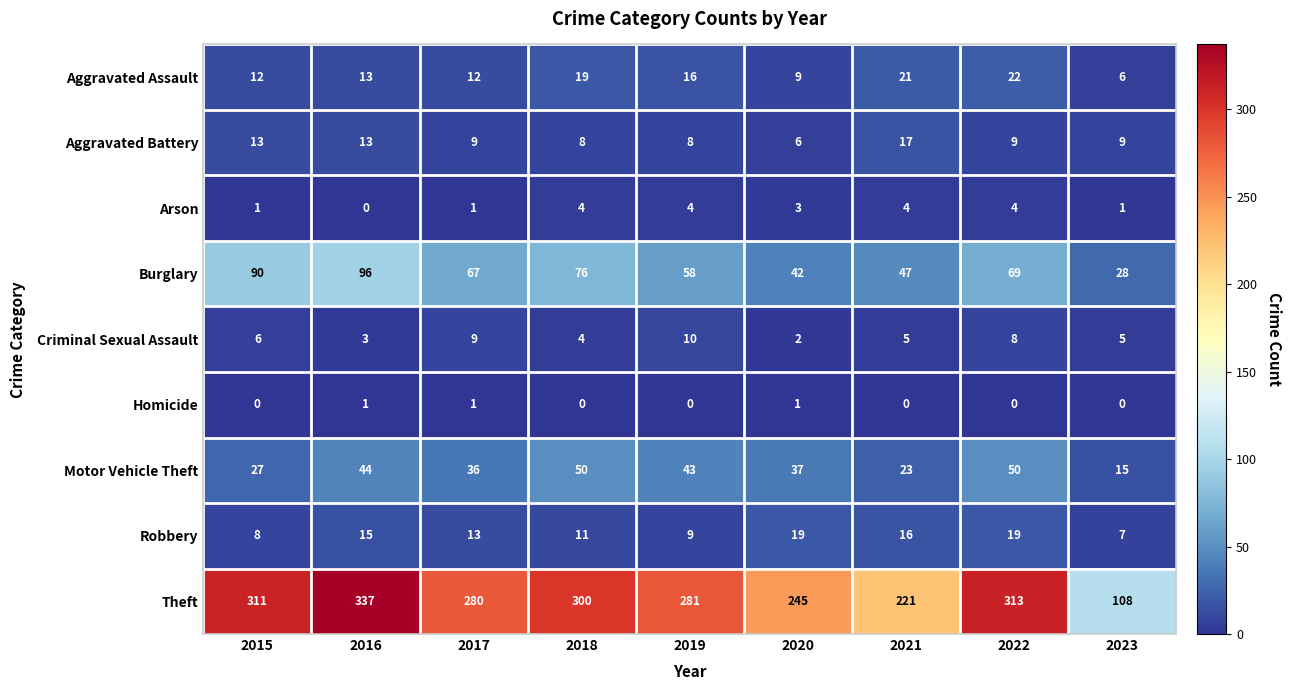

The value of Aggravated Assault at 2019 is 16. True or false?

True